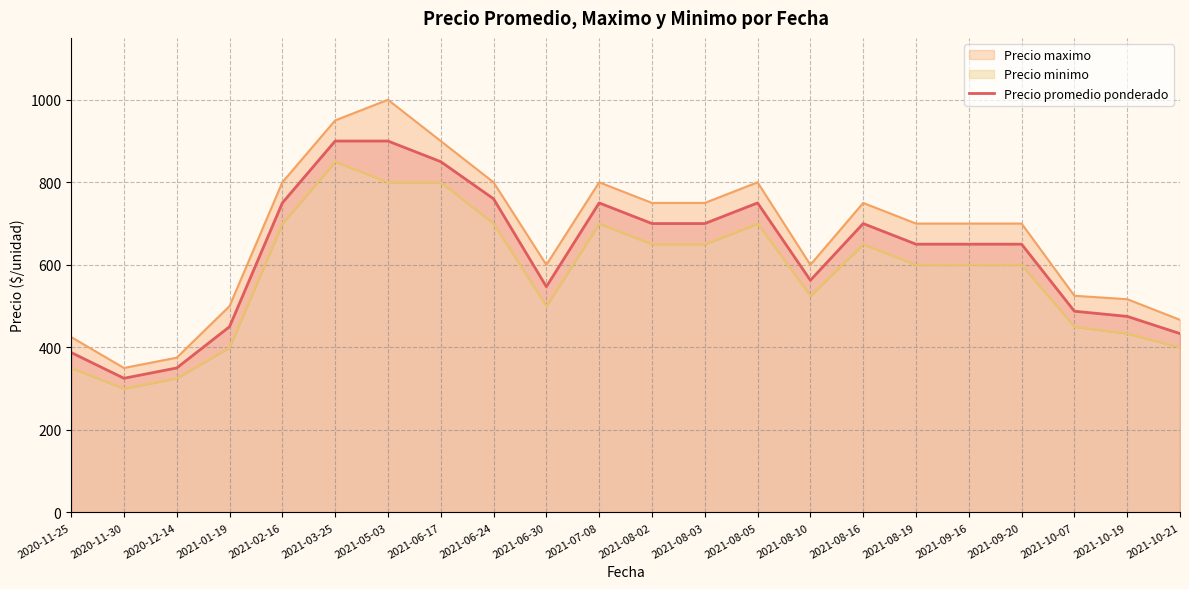

The chart shows a value of 138.7 at 2021-10-19. True or false?

False